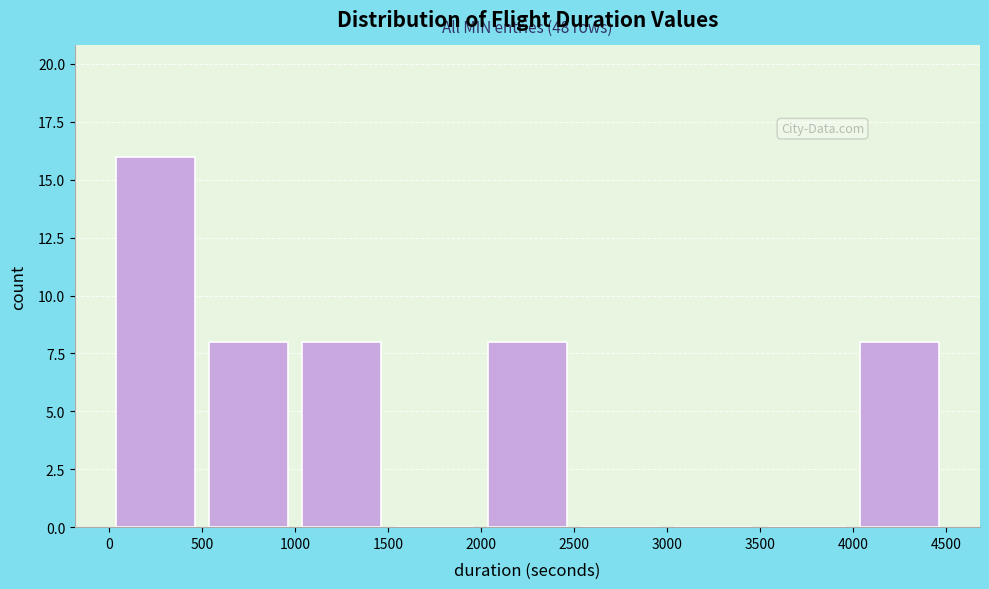

Which range on the x-axis has the tallest bar?

0 to 500